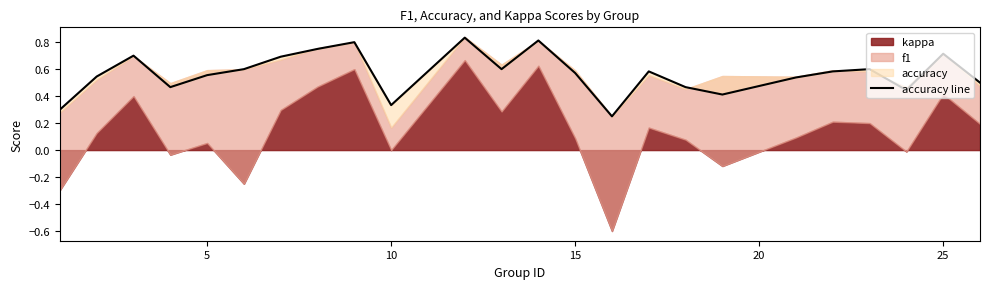

What is the difference between the maximum and minimum values?

0.6